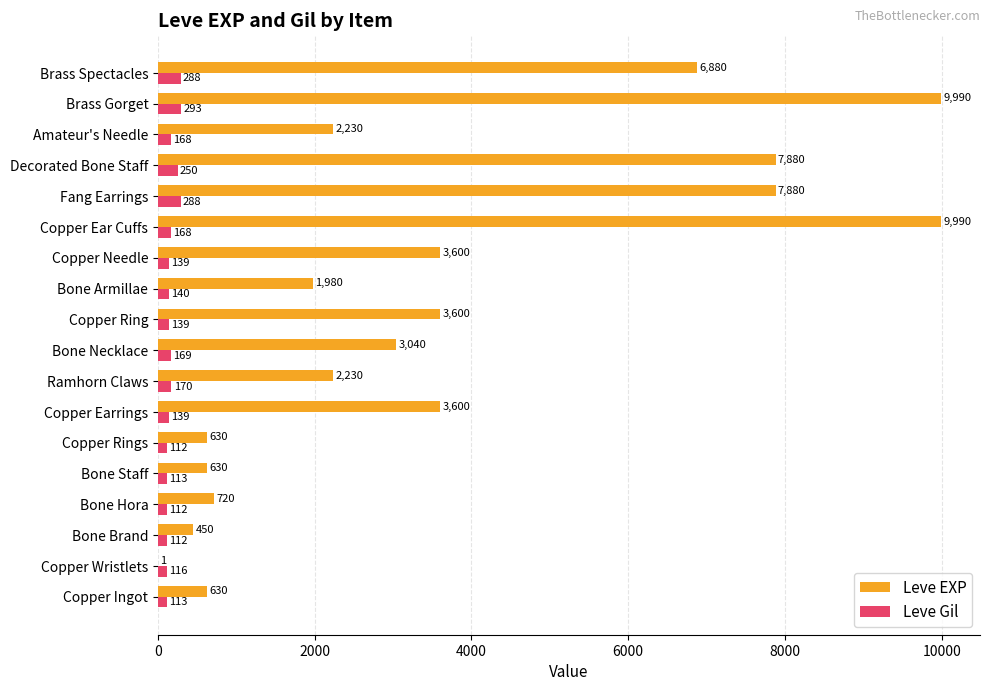

At which category is the sum across all series the highest?

Brass Gorget